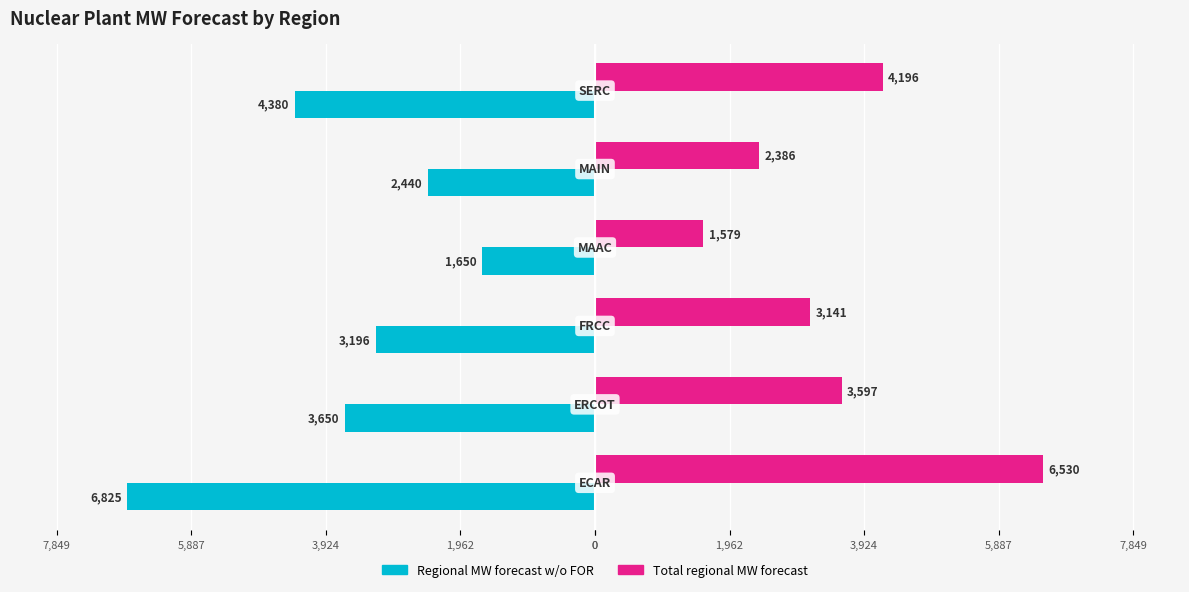

What are all the series names shown in the legend?

Regional MW forecast w/o FOR, Total regional MW forecast